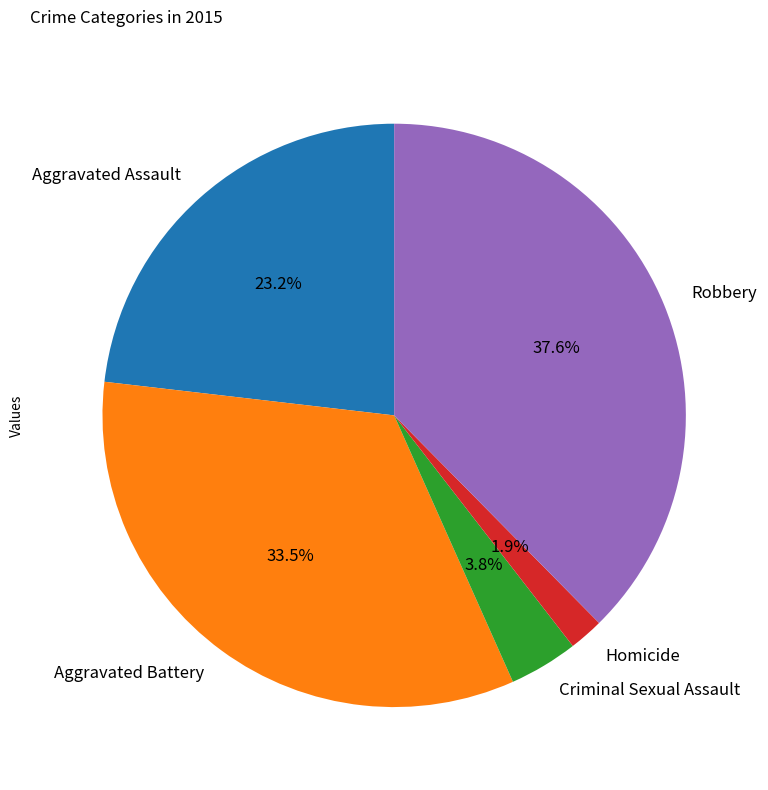

How many slices are in this pie chart?

5